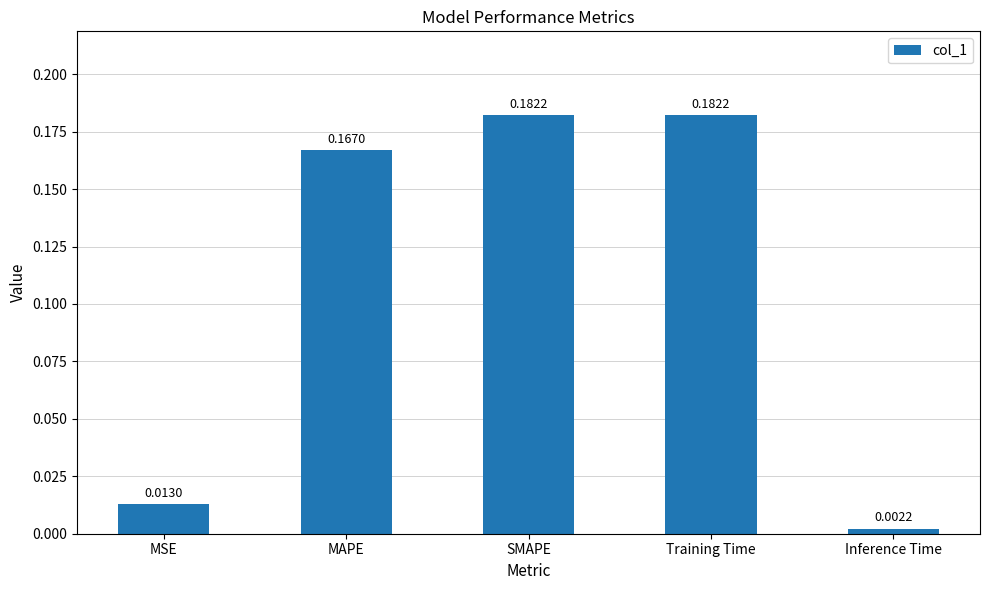

Which label corresponds to the smallest value in the chart?

Inference Time